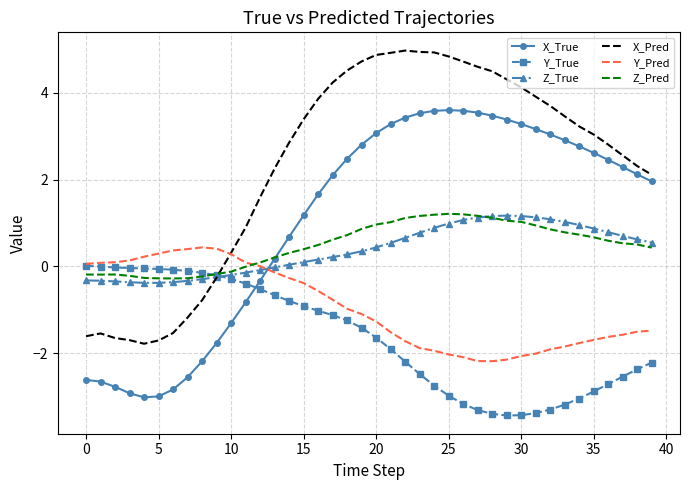

Which series has the largest range (max minus min)?

X_Pred